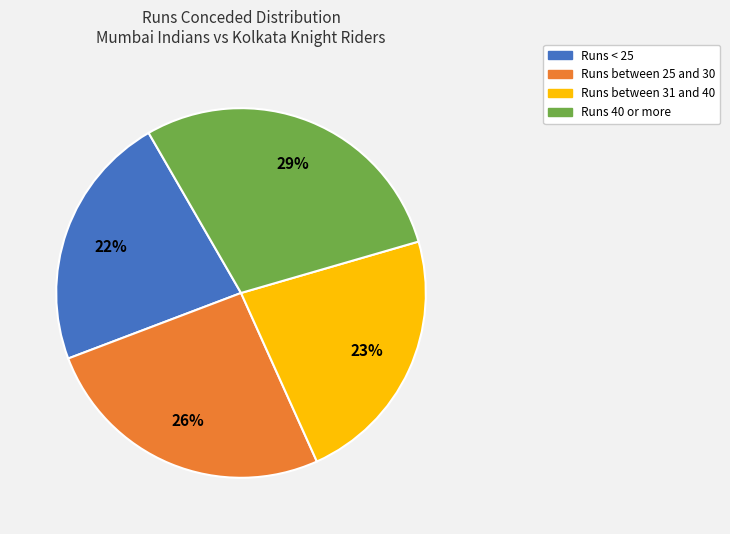

To the nearest percent, what is the average slice percentage?

25%